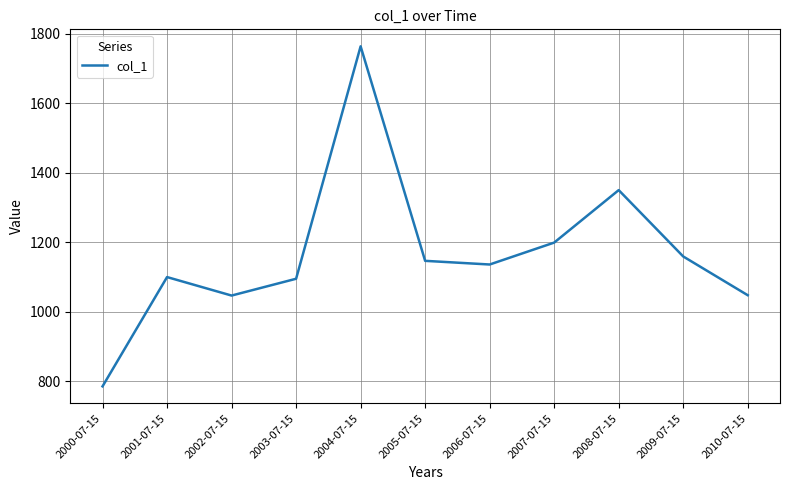

What is the difference between the values at 2009-07-15 and 2003-07-15?

64.2